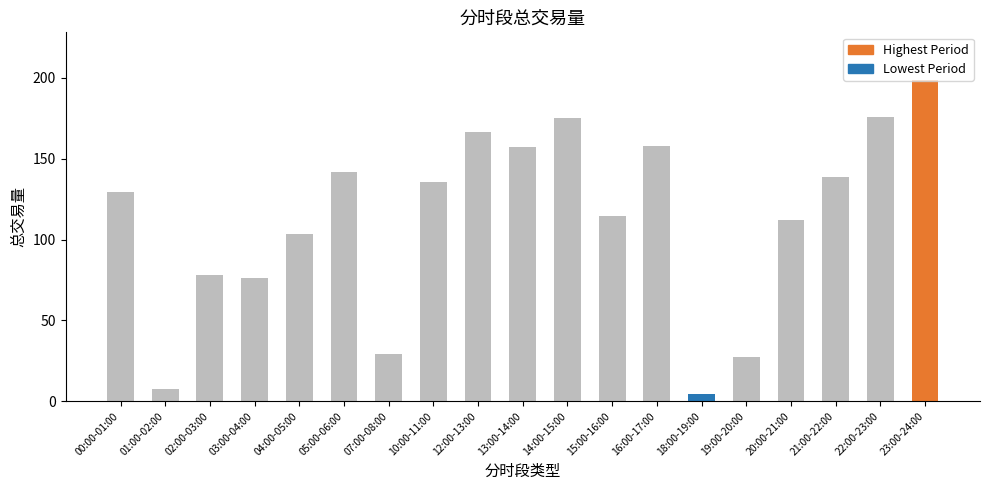

At which category does the chart reach its peak across all series?

23:00-24:00